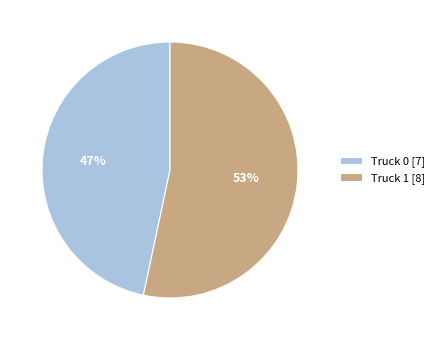

Is it true that Truck 1 is 48% of the pie?

False